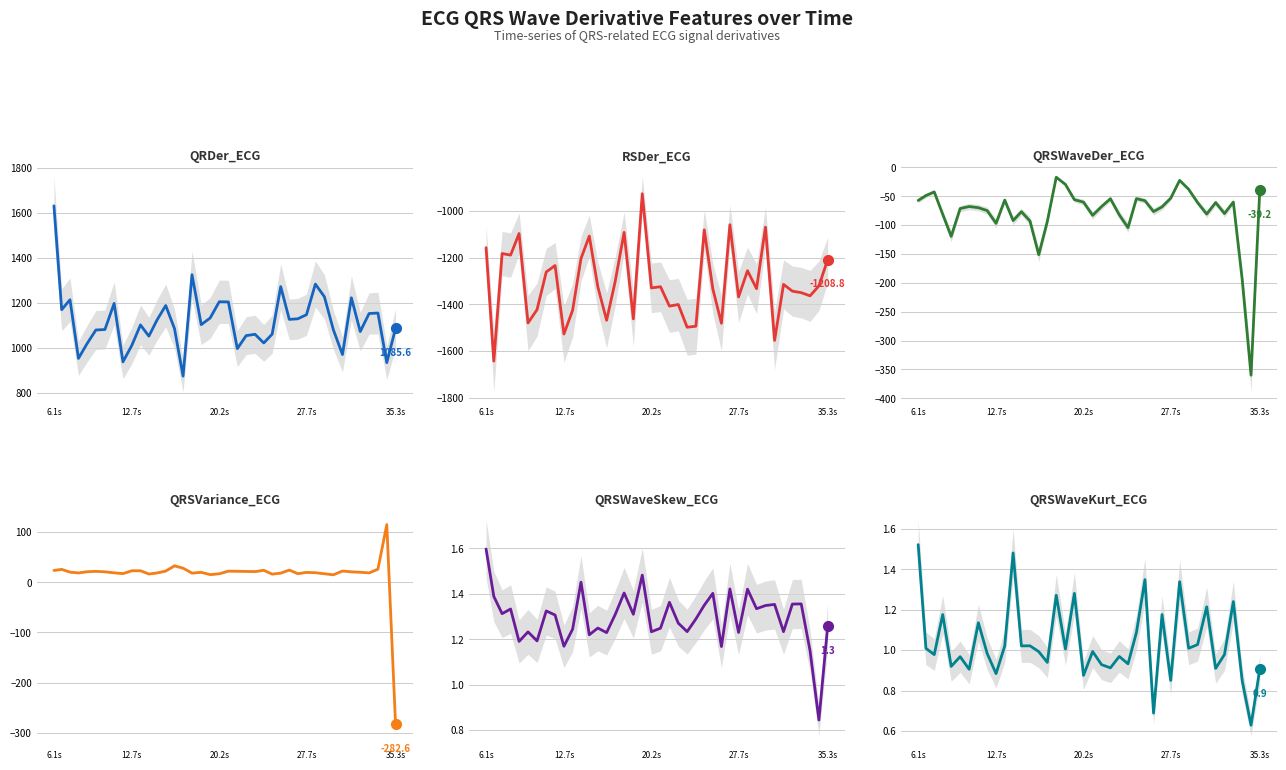

What is the average value of the QRDer_ECG series?

1117.8